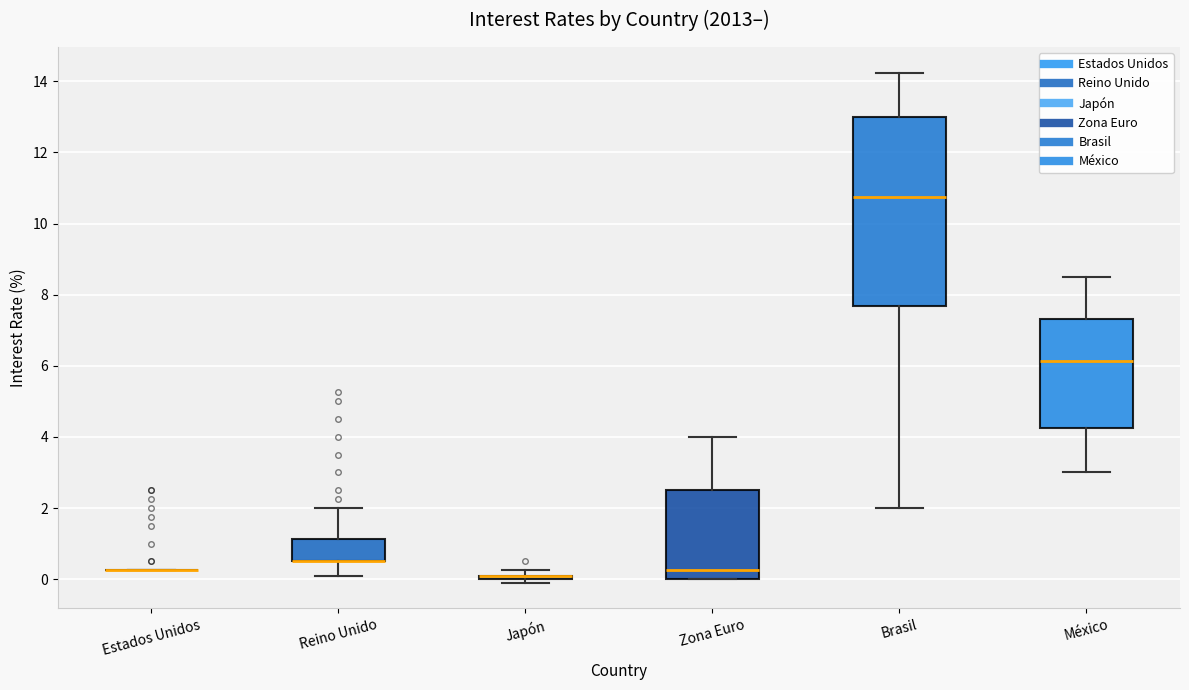

Where does the median line of the box for Zona Euro sit on the y-axis? The values are not printed on the chart, so give them approximately, as read against the axis.

0.2